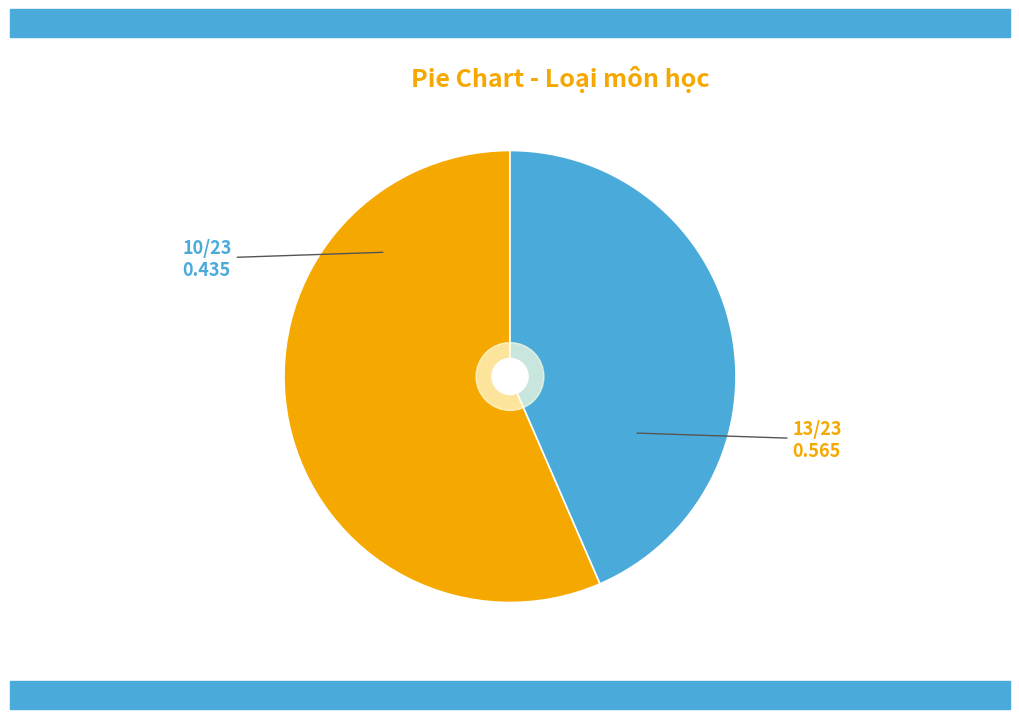

Is there any slice that represents more than half of the pie?

Yes